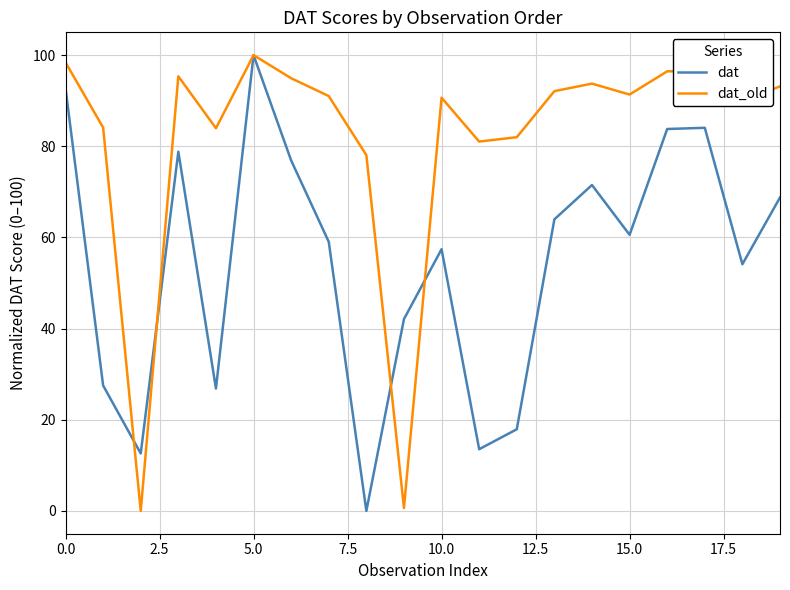

What is the maximum value shown in the chart?

100.0